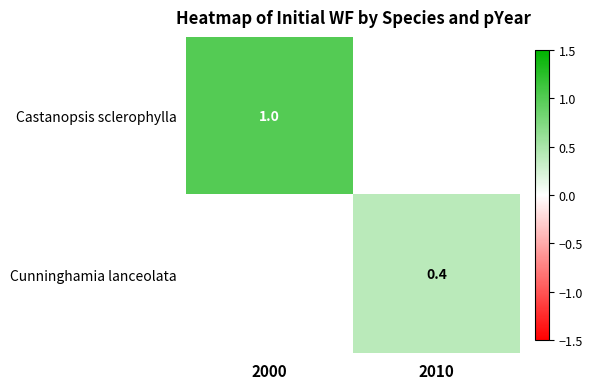

Between 2010 and 2000, which is larger?

2000